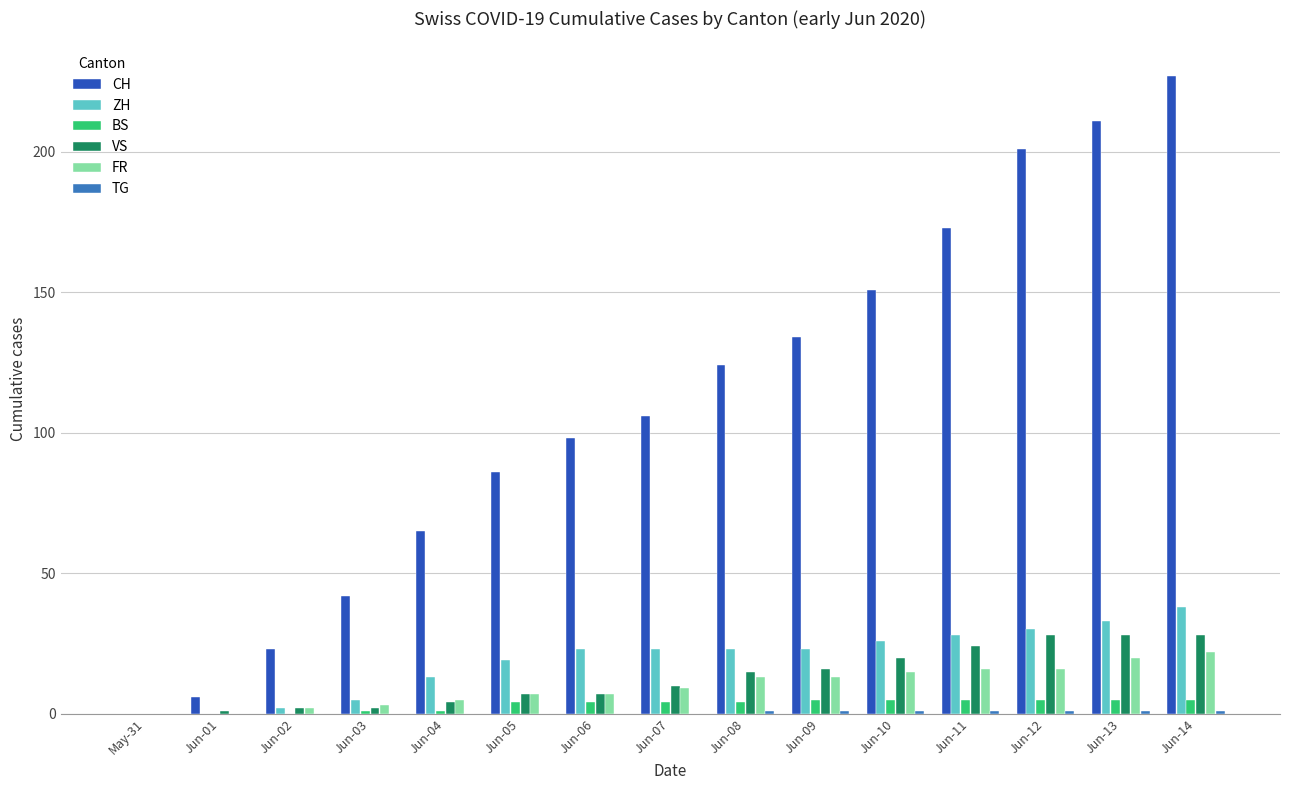

What is the highest value of the BS series?

5